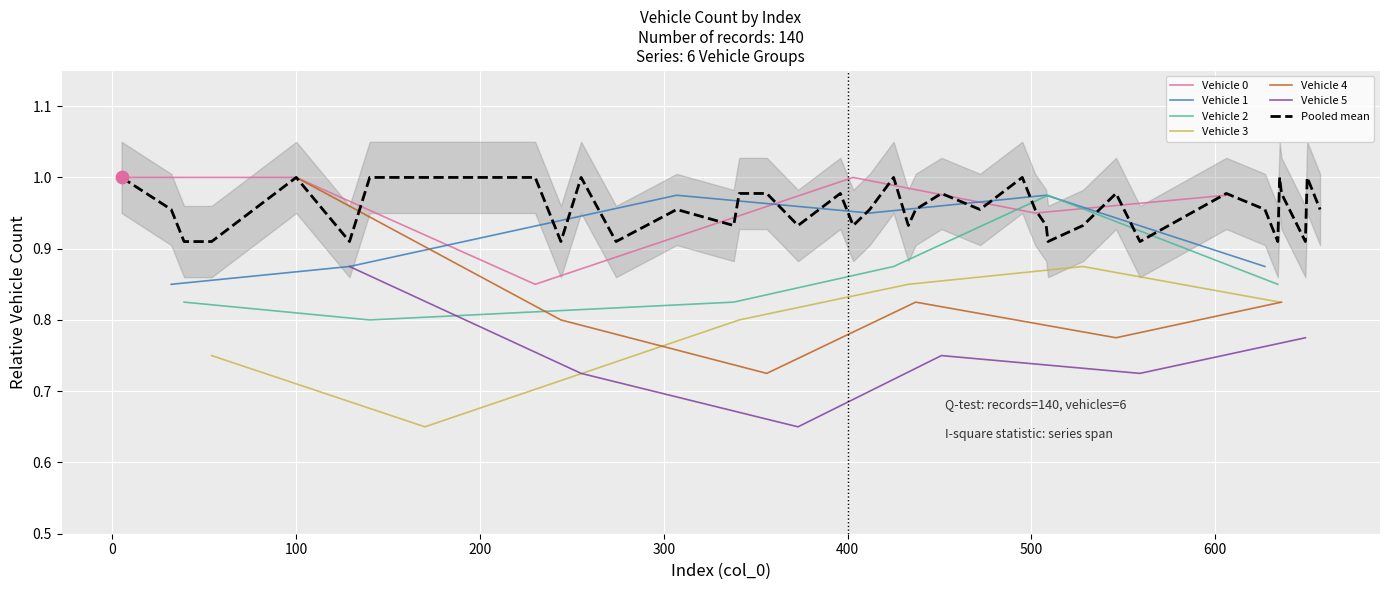

Which series has the largest total across all categories?

Vehicle 0